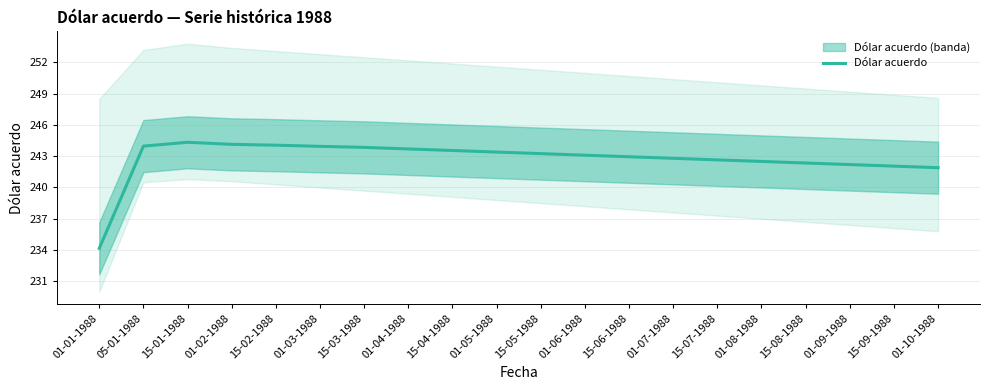

What is the average value?

242.7